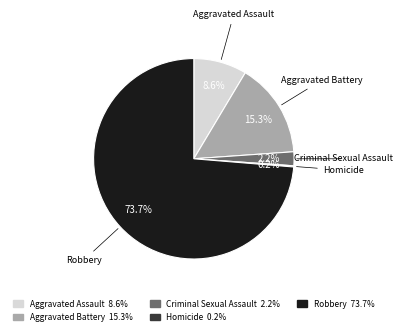

What is the ratio of the value at Robbery to the value at Aggravated Assault?

8.6